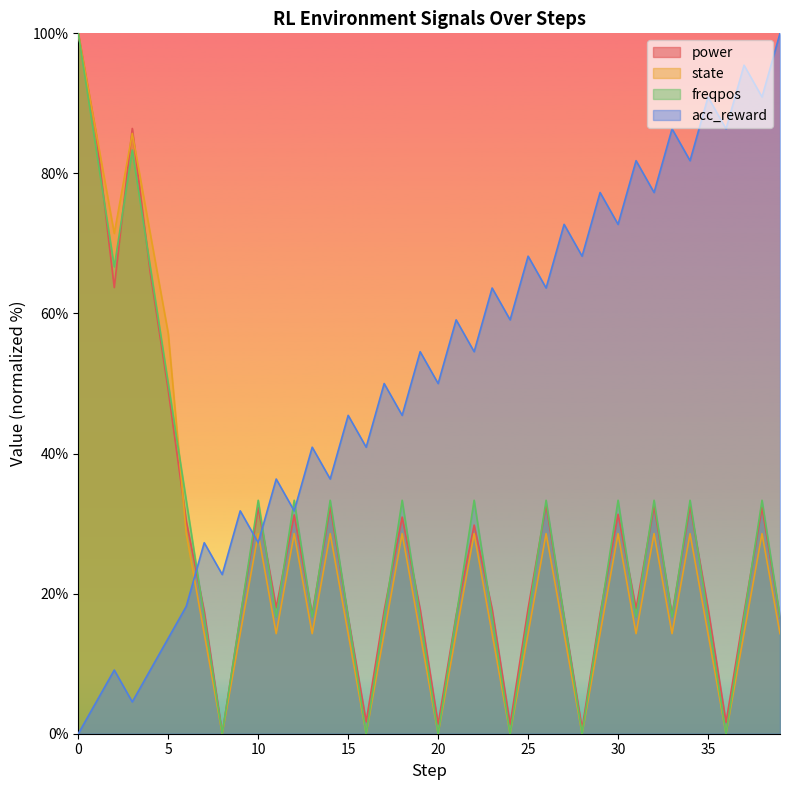

Is the value of power at 19 greater than the value of acc_reward at 9?

No